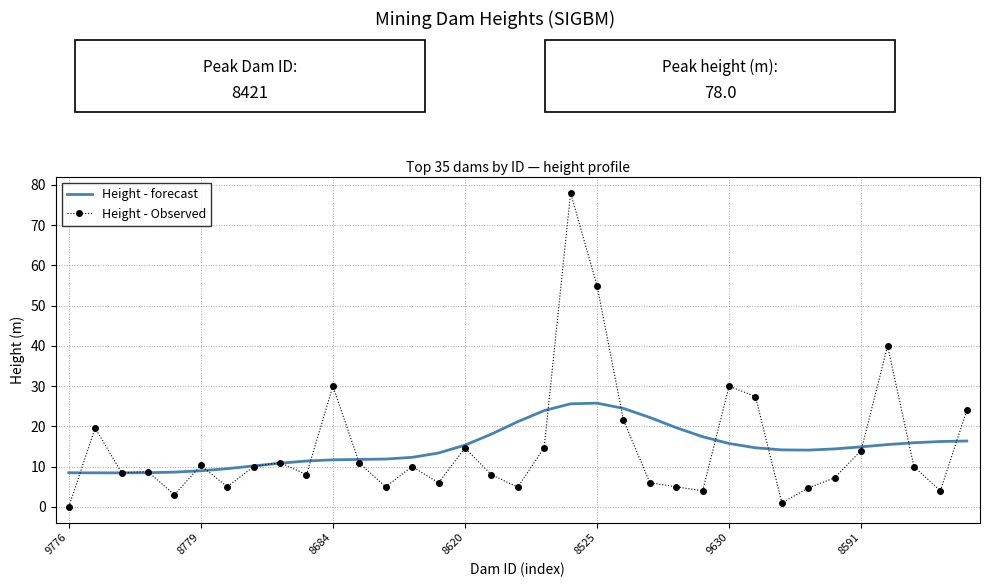

True or false: Height - forecast and Height - Observed intersect in this chart.

True